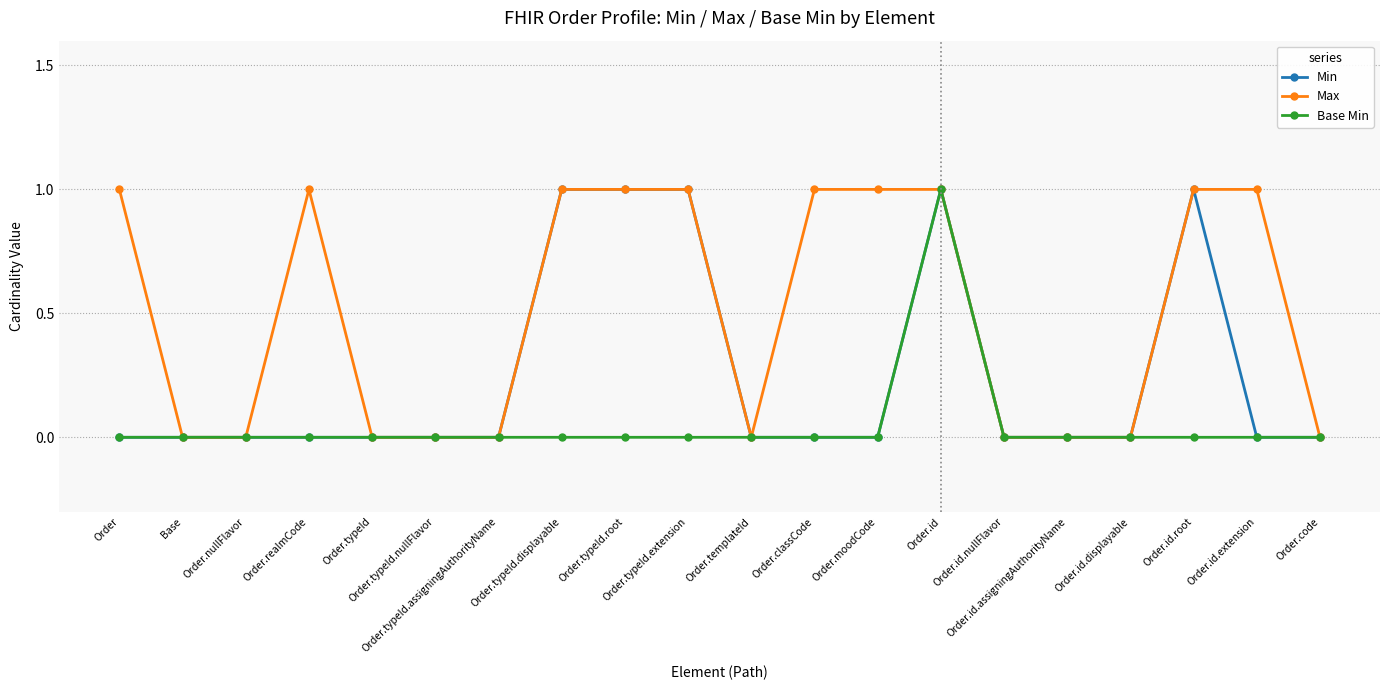

What is the value of the Max point at the 19th from the left?

1